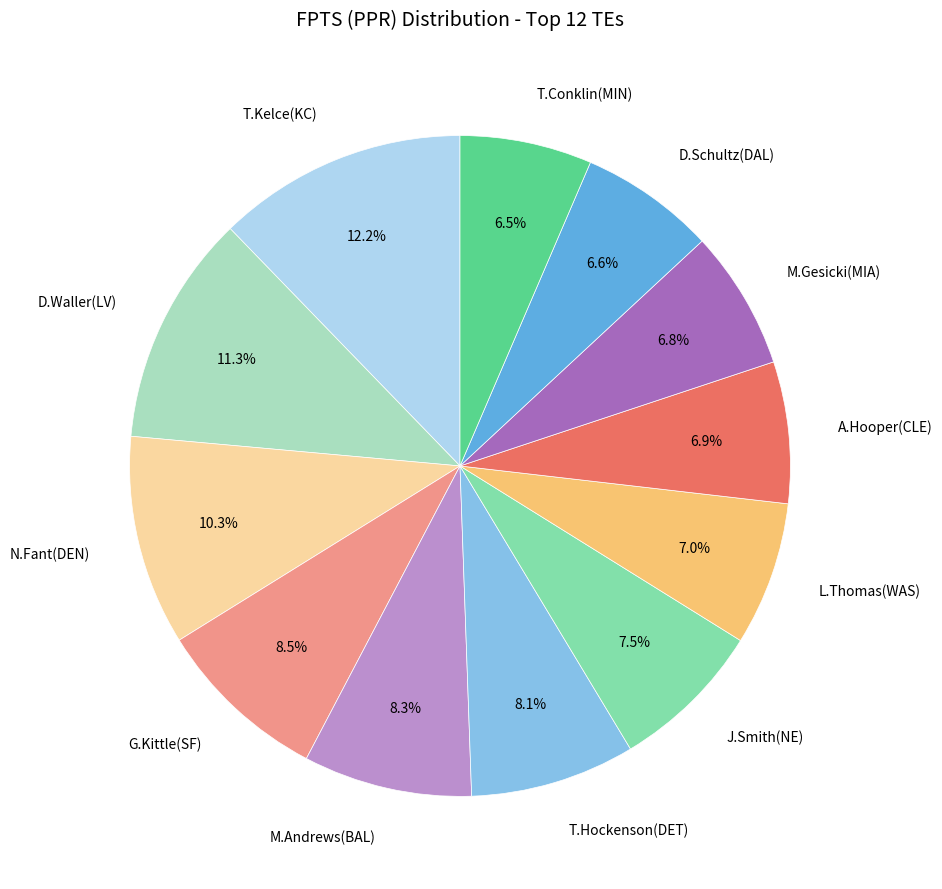

To the nearest percent, what is the difference between the largest and smallest slice percentages?

6%